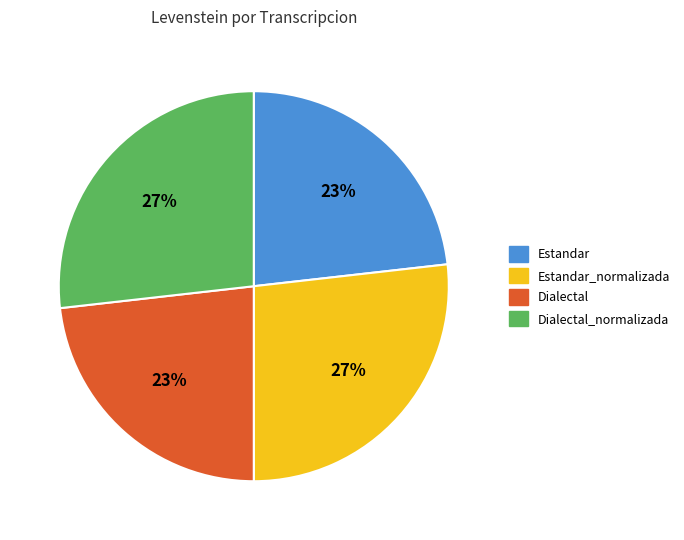

To the nearest percent, what is the difference between the largest and smallest slice percentages?

4%